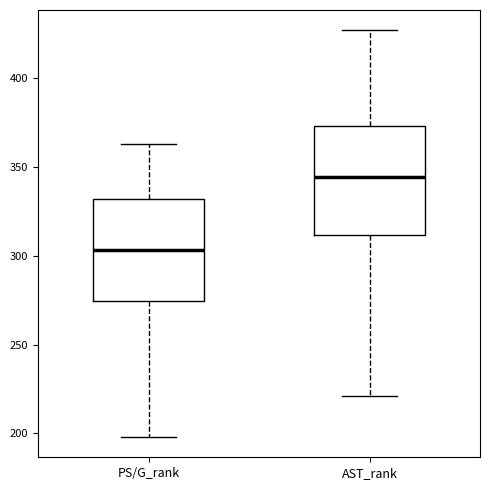

Where does the median line of the box for PS/G_rank sit on the y-axis? The values are not printed on the chart, so give them approximately, as read against the axis.

305